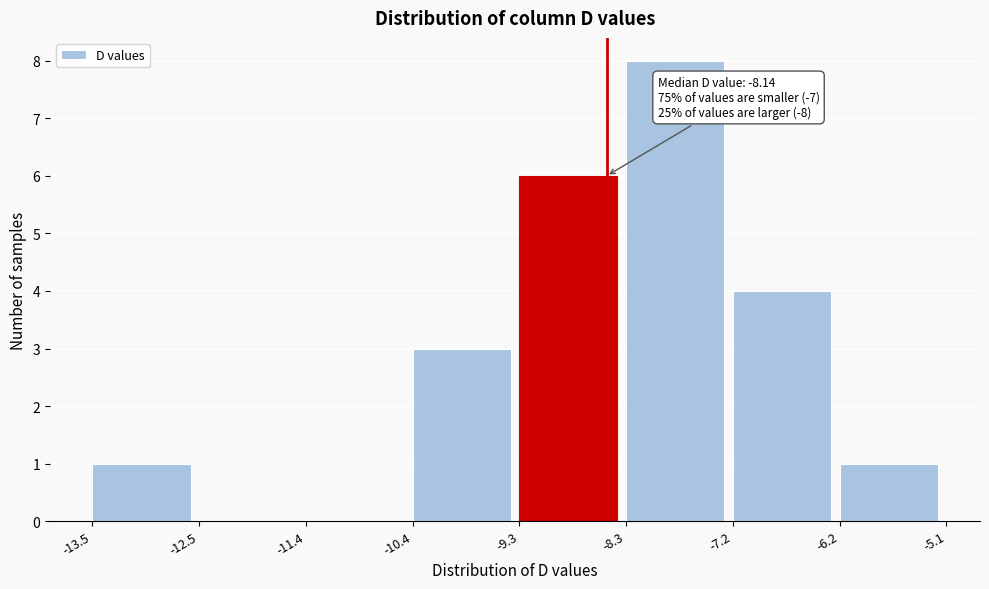

Over which range of the x-axis is the bar tallest?

-8.3 to -7.2